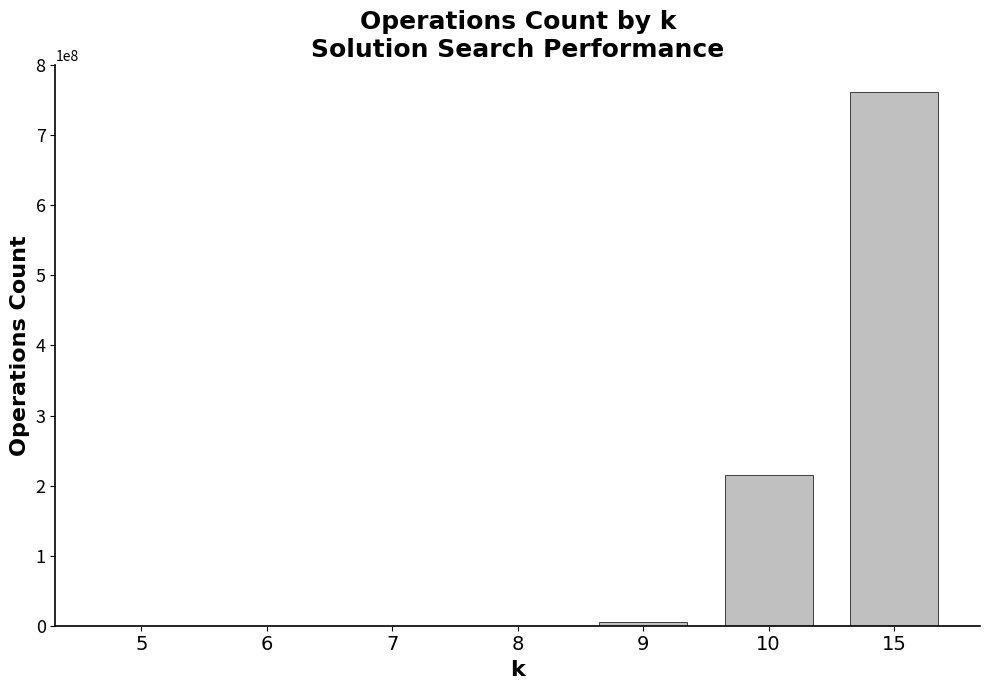

Is it true that the value at 10 is 215466925?

True